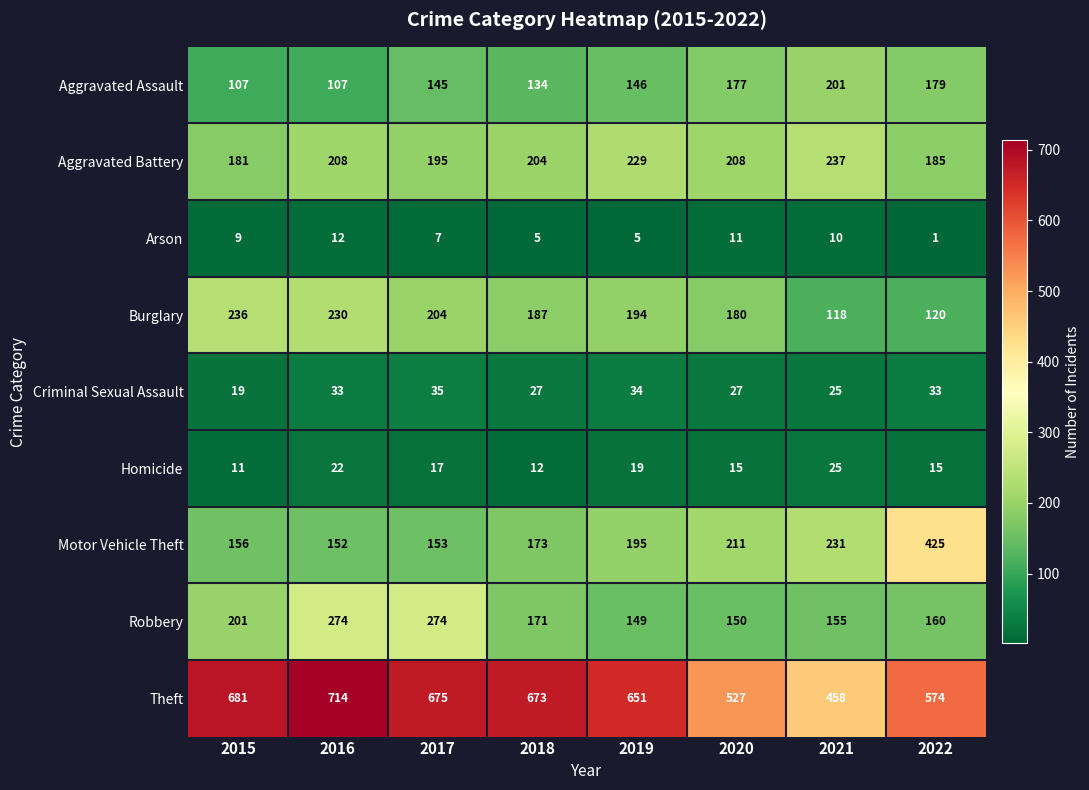

Read the Theft value at 2019.

651